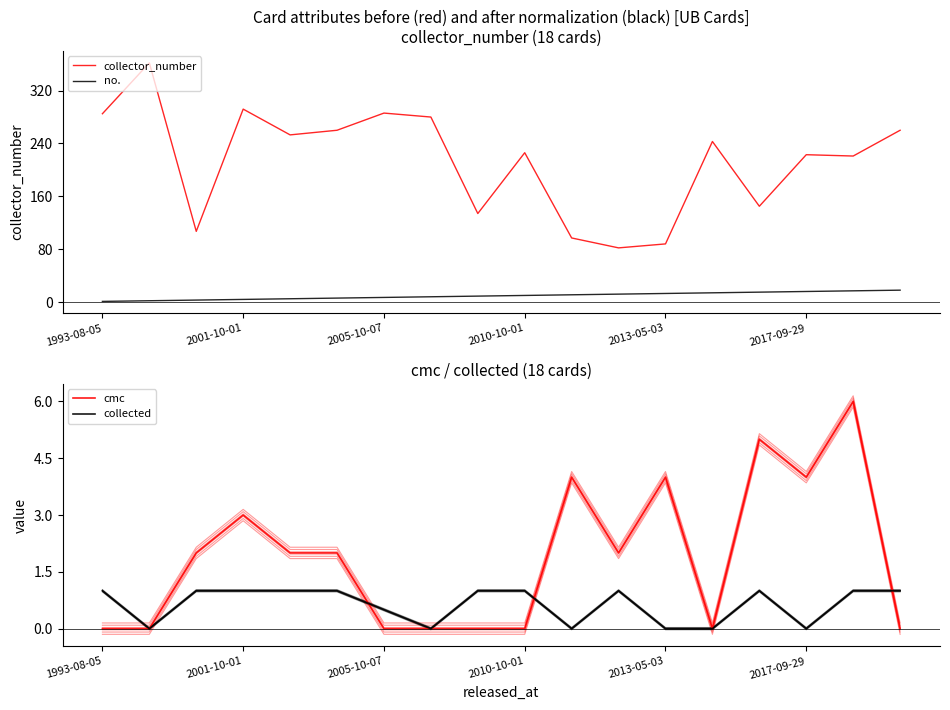

Read the cmc value at 2017-09-29.

4.0